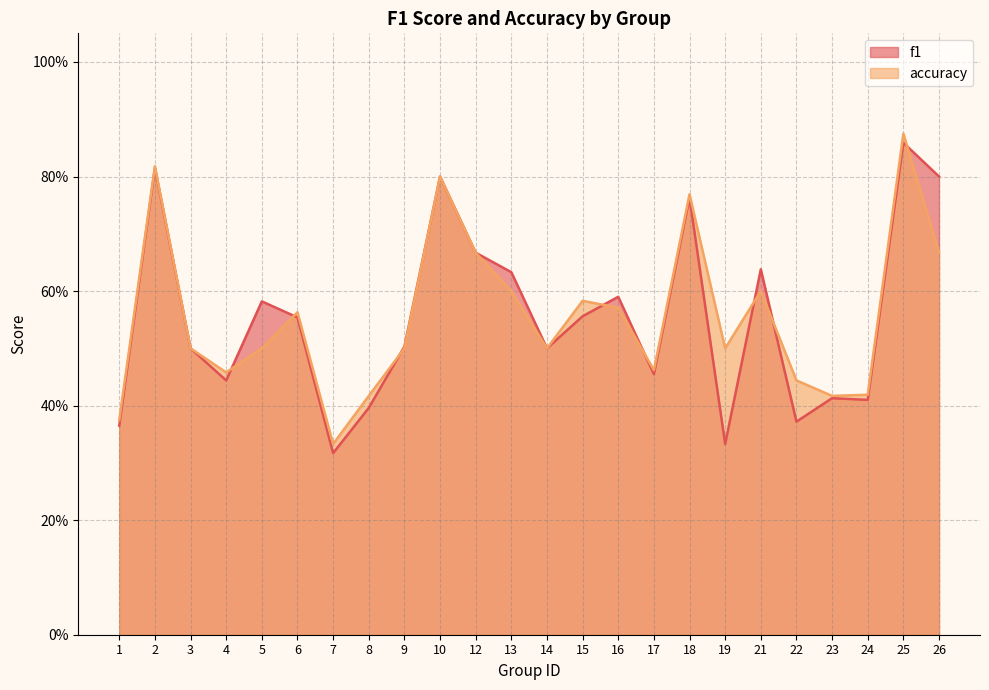

Does the chart display data point markers on the line(s)?

No